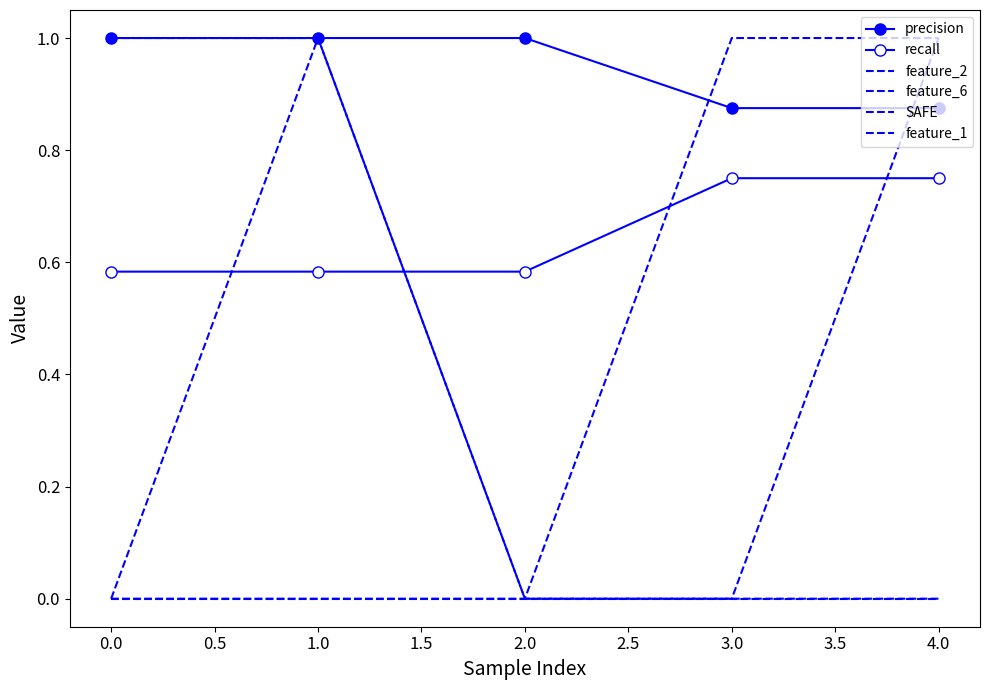

Which series changed the most between 1.0 and 3.0?

feature_2